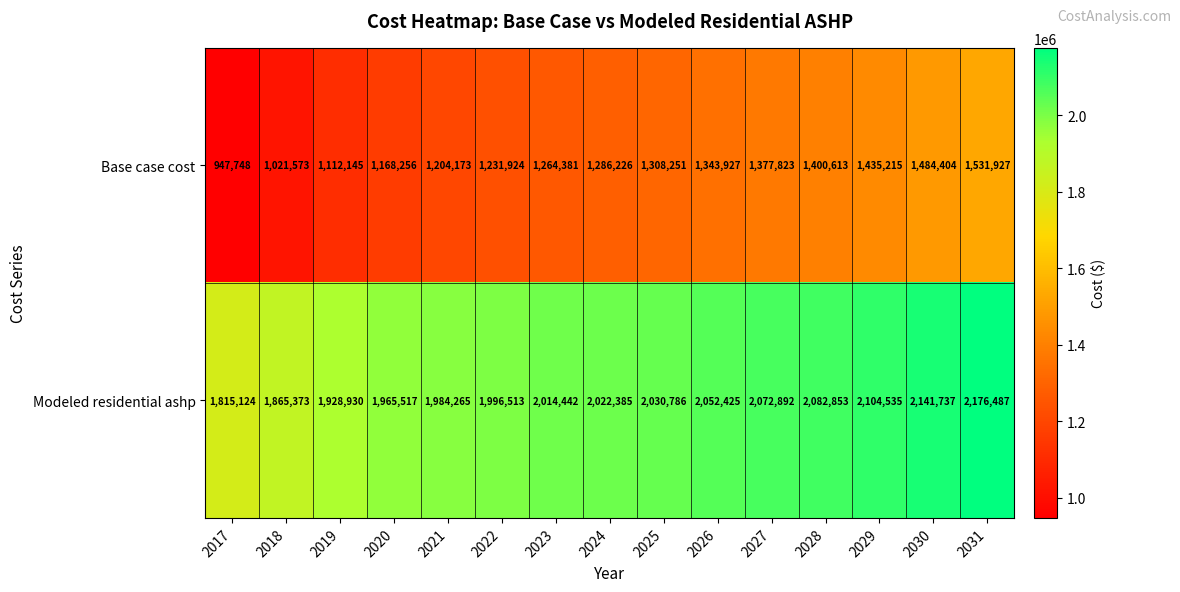

Reading left to right, transcribe all the data shown in this chart.

Base case cost: 947748	1021573	1112145	1168256	1204173	1231924	1264381	1286226	1308251	1343927	1377823	1400613	1435215	1484404	1531927
Modeled residential ashp: 1815124	1865373	1928930	1965517	1984265	1996513	2014442	2022385	2030786	2052425	2072892	2082853	2104535	2141737	2176487